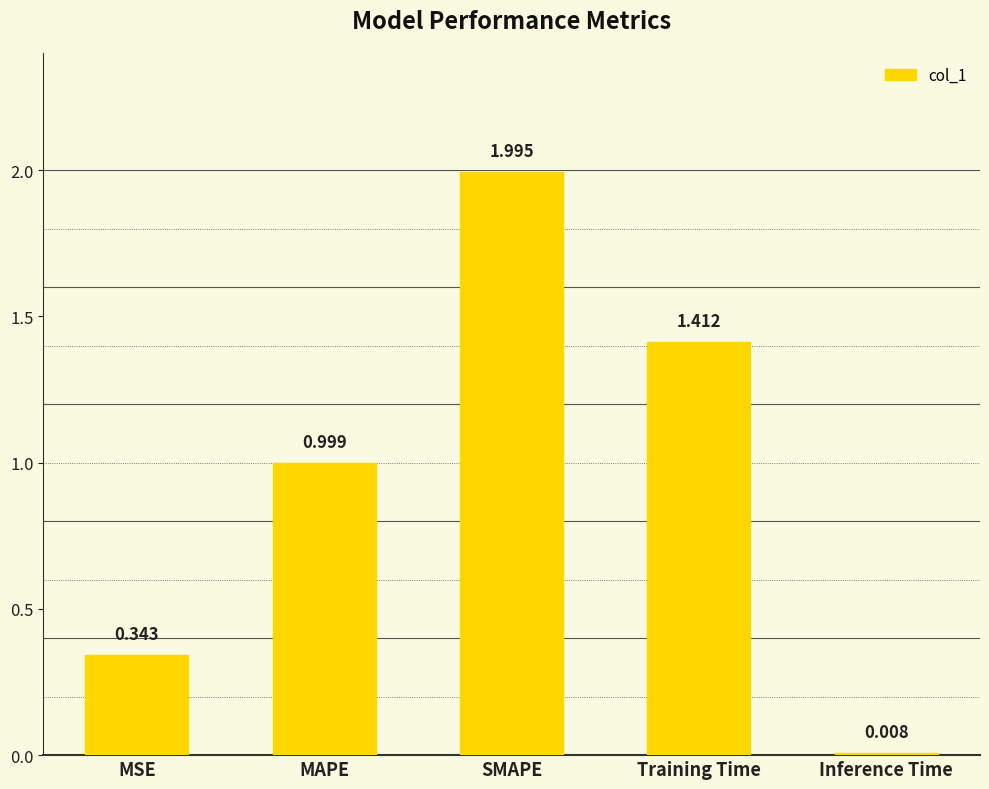

Are the bars horizontal?

No